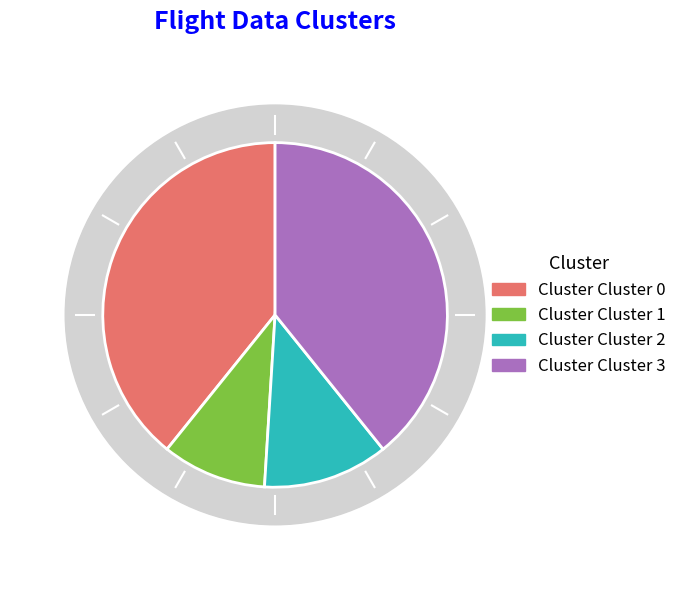

To the nearest percent, what portion does Cluster 0 represent?

39%